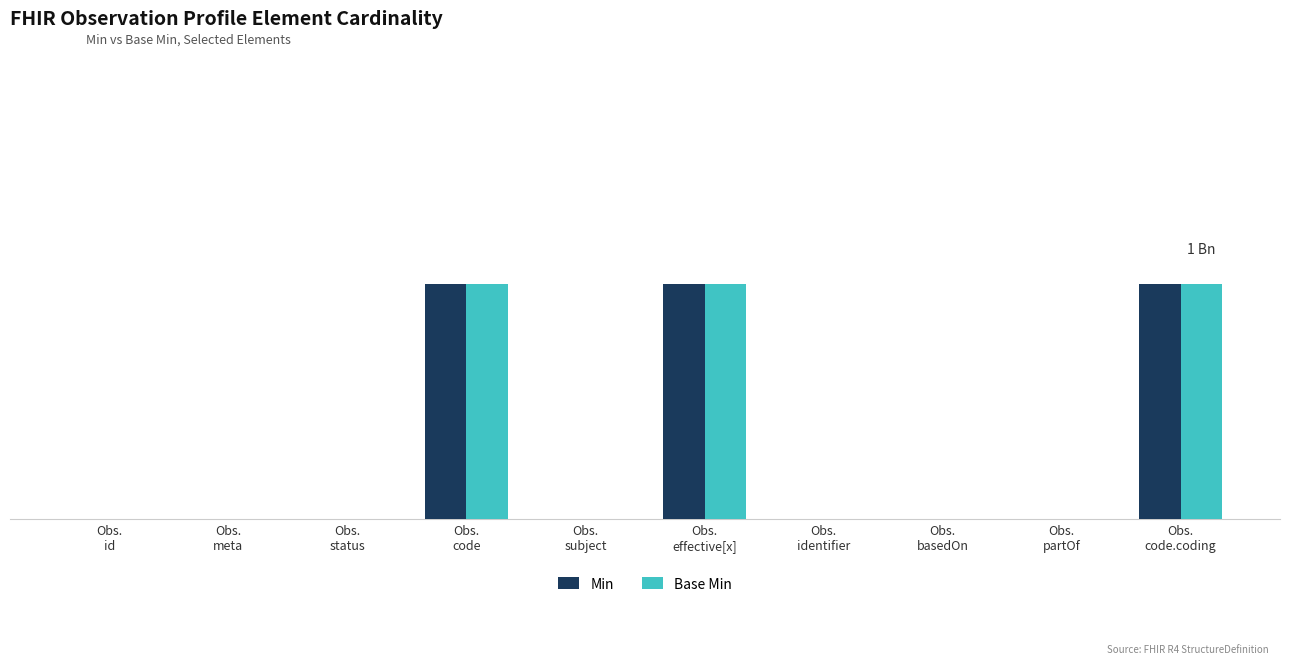

What are all the series names shown in the legend?

Min, Base Min